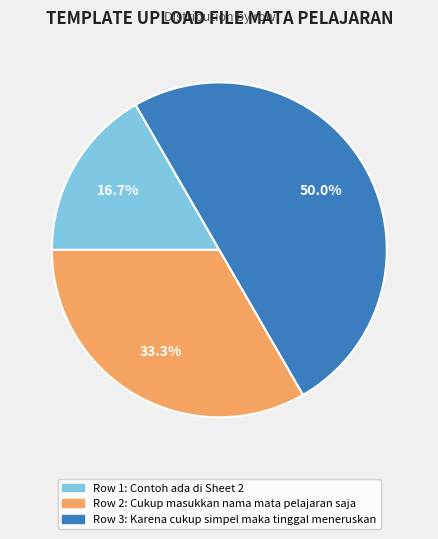

How many slices are in this pie chart?

3